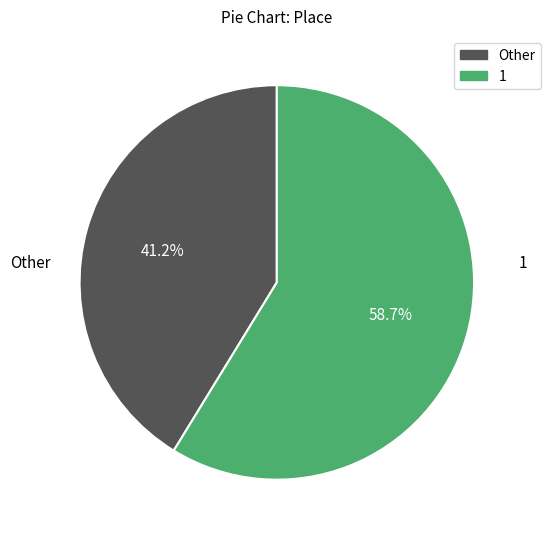

To the nearest percent, what is the average slice percentage?

50%